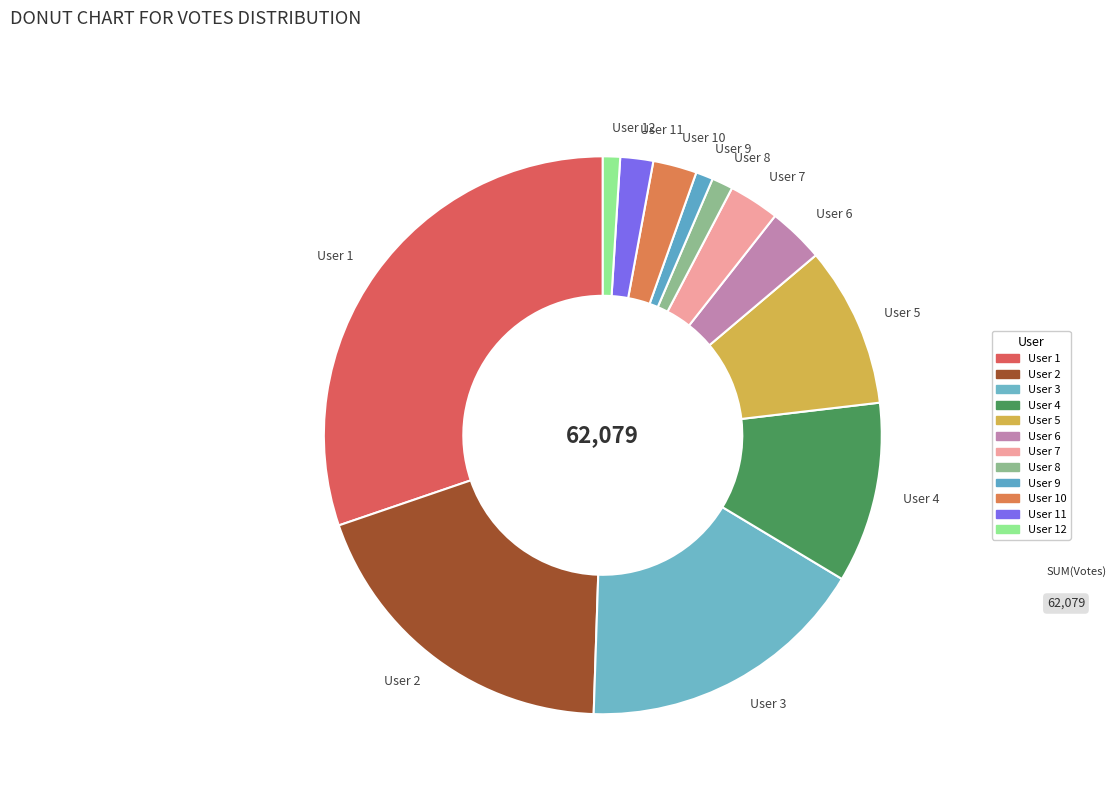

Which slice is the largest?

User 1